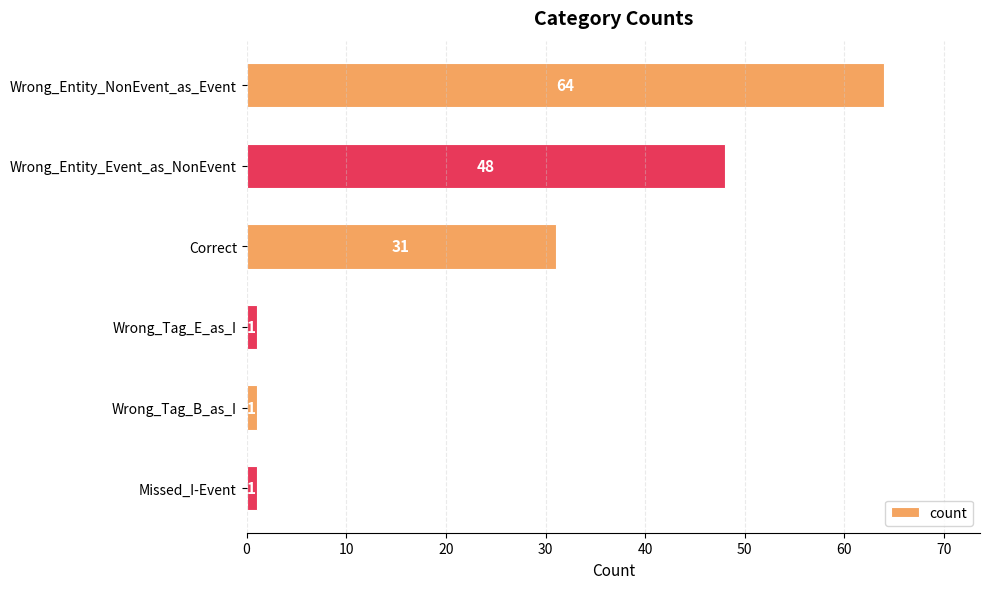

At which label is the value closest to 32?

Correct